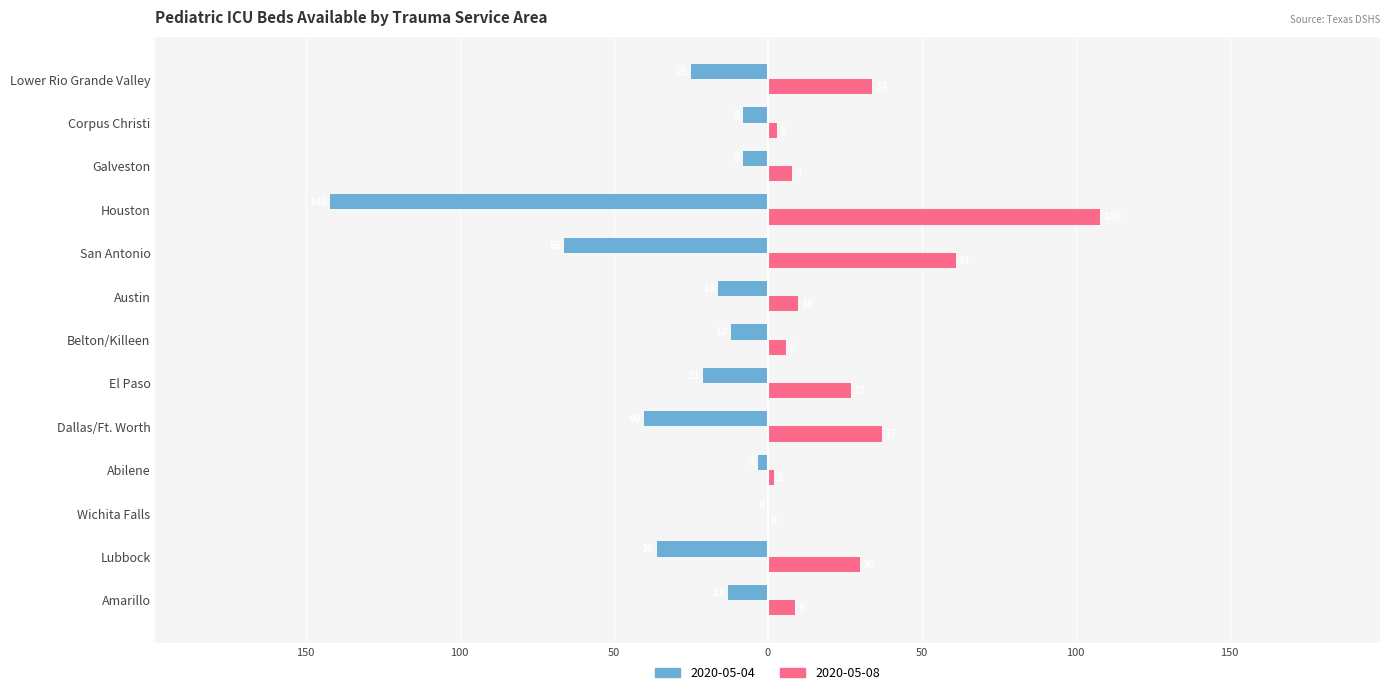

What are all the series names shown in the legend?

2020-05-04, 2020-05-08